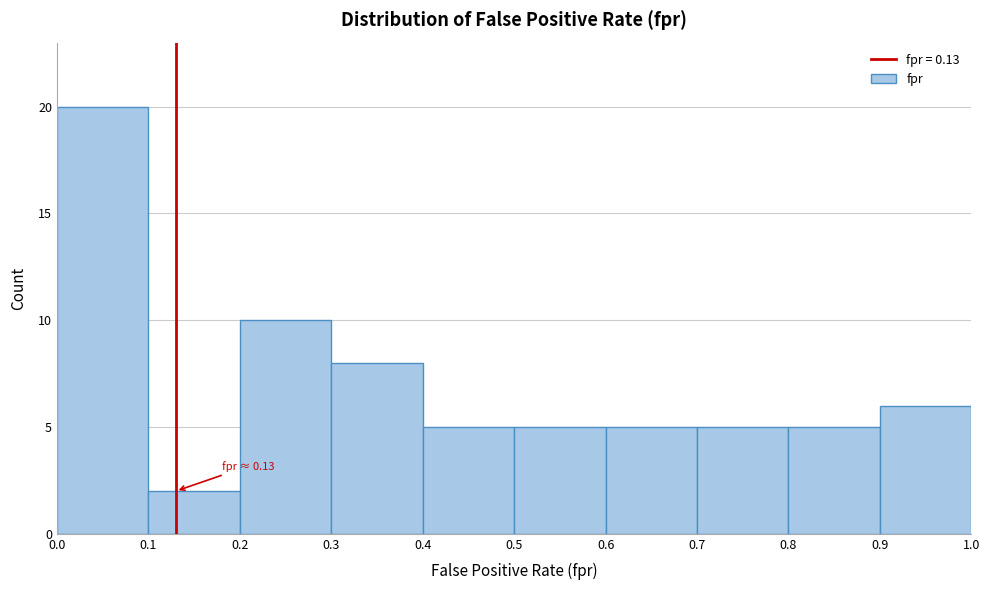

Over which range of the x-axis is the bar tallest?

0.0 to 0.1